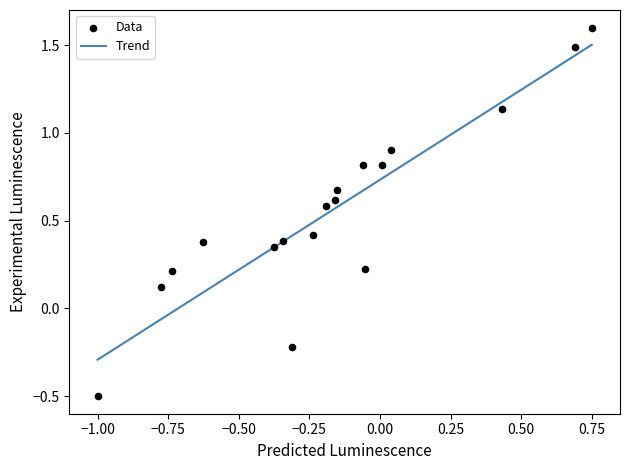

What is the range of Y values (max minus min)?

2.1